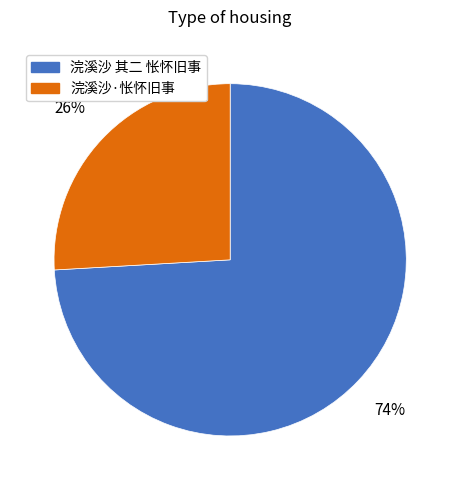

To the nearest percent, what is the average slice percentage?

50%